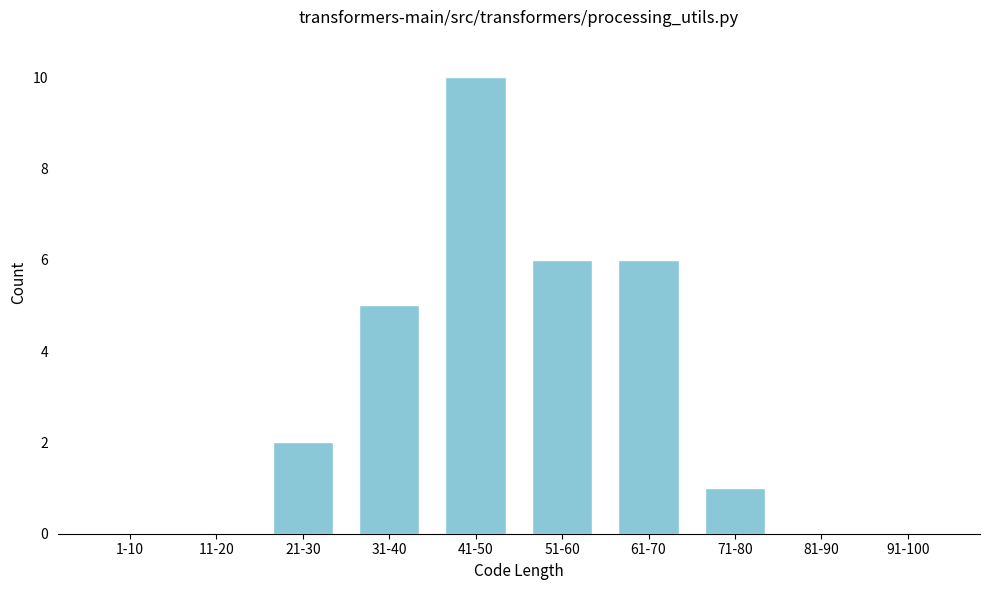

Reading left to right, extract all data points from this chart.

1-10=0	11-20=0	21-30=2	31-40=5	41-50=10	51-60=6	61-70=6	71-80=1	81-90=0	91-100=0